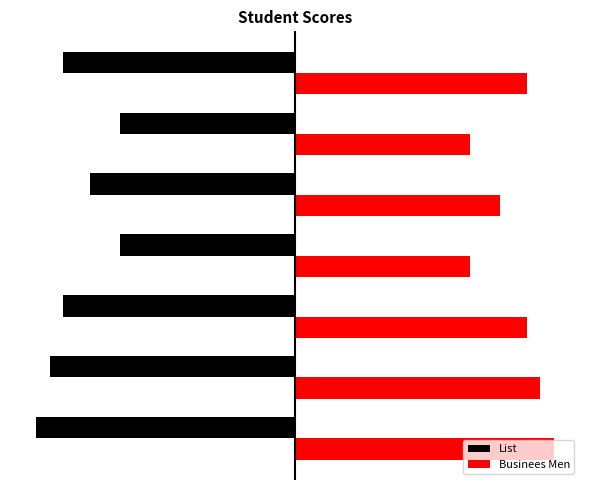

What is the average value of the Businees Men series?

80